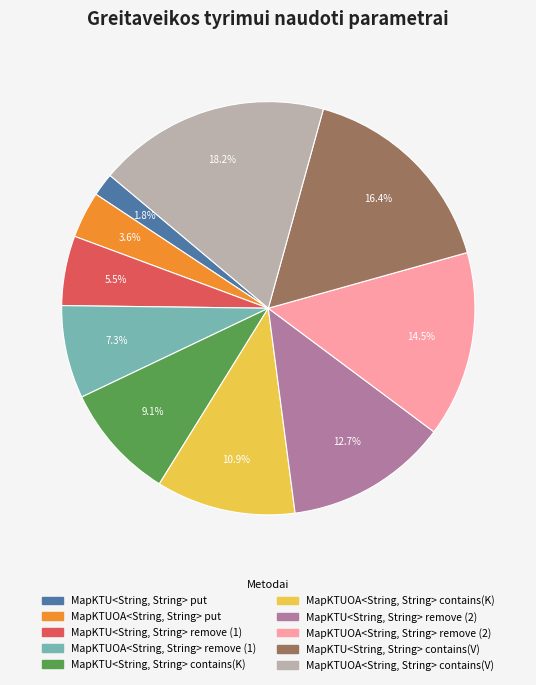

Between MapKTUOA<String, String> contains(V) and MapKTU<String, String> contains(K), which is larger?

MapKTUOA<String, String> contains(V)